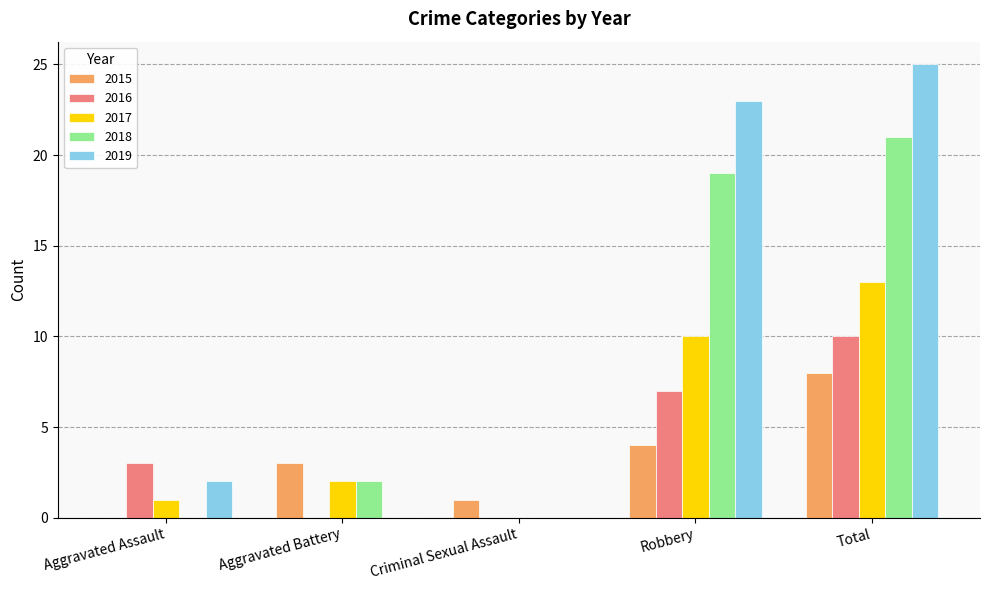

Which category has the highest value in the 2016 series?

Total